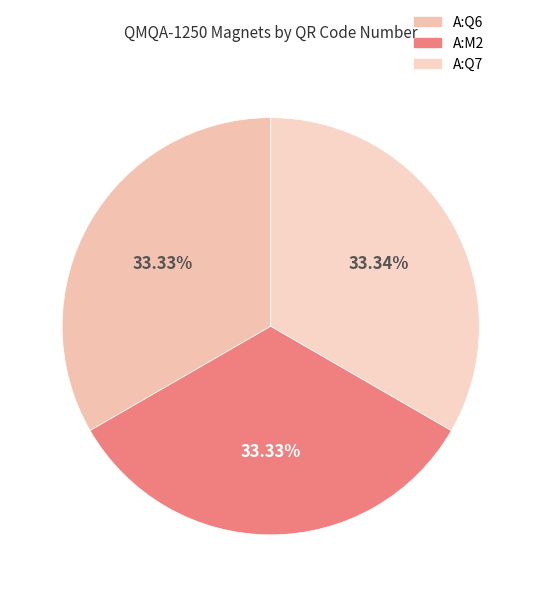

Does A:Q7 account for over 50% of the chart?

No